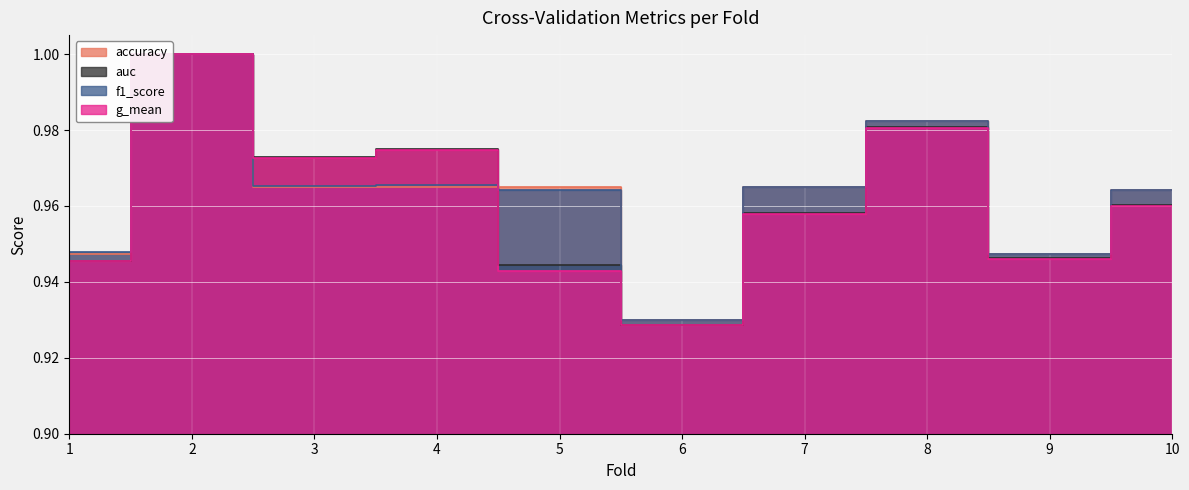

True or false: auc and accuracy cross at least once.

True